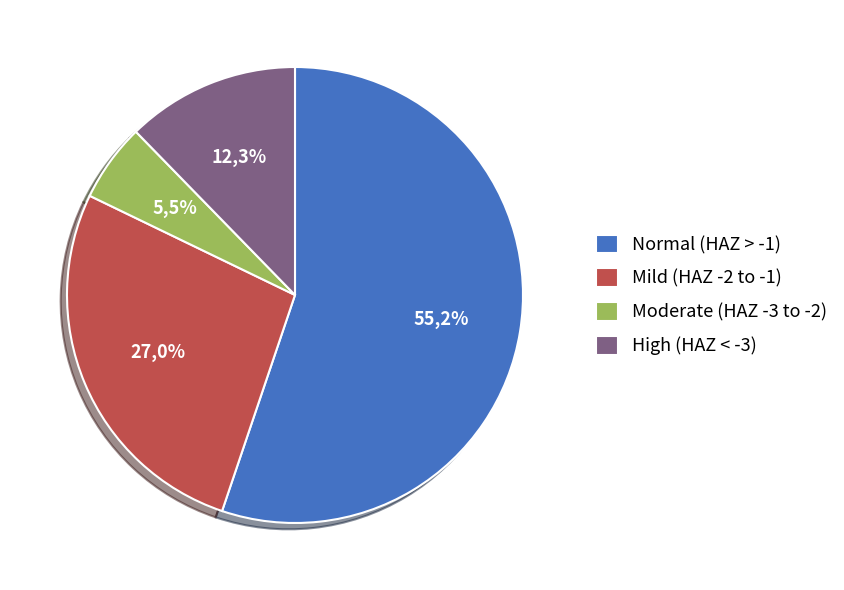

Which has a higher value, Normal (HAZ-score > -1) or Moderate (HAZ-score between -3 and -2)?

Normal (HAZ-score > -1)